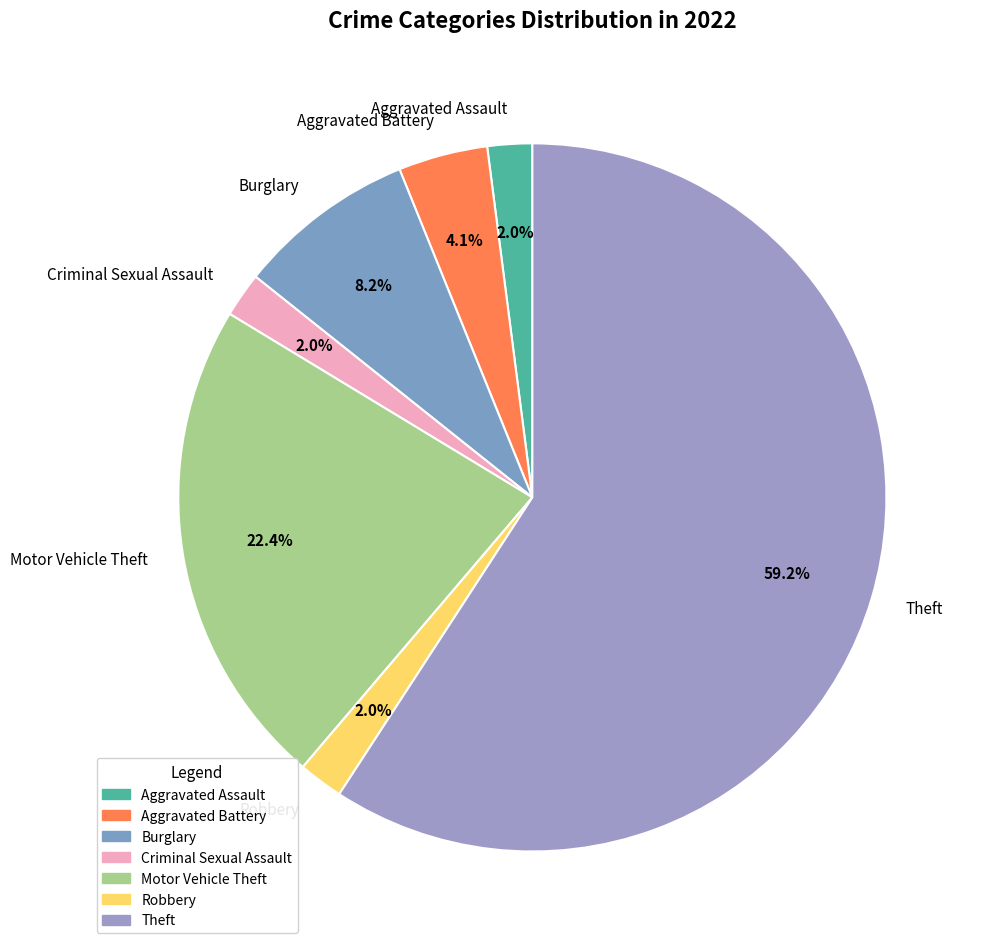

The Theft slice represents 59% of the pie. True or false?

True